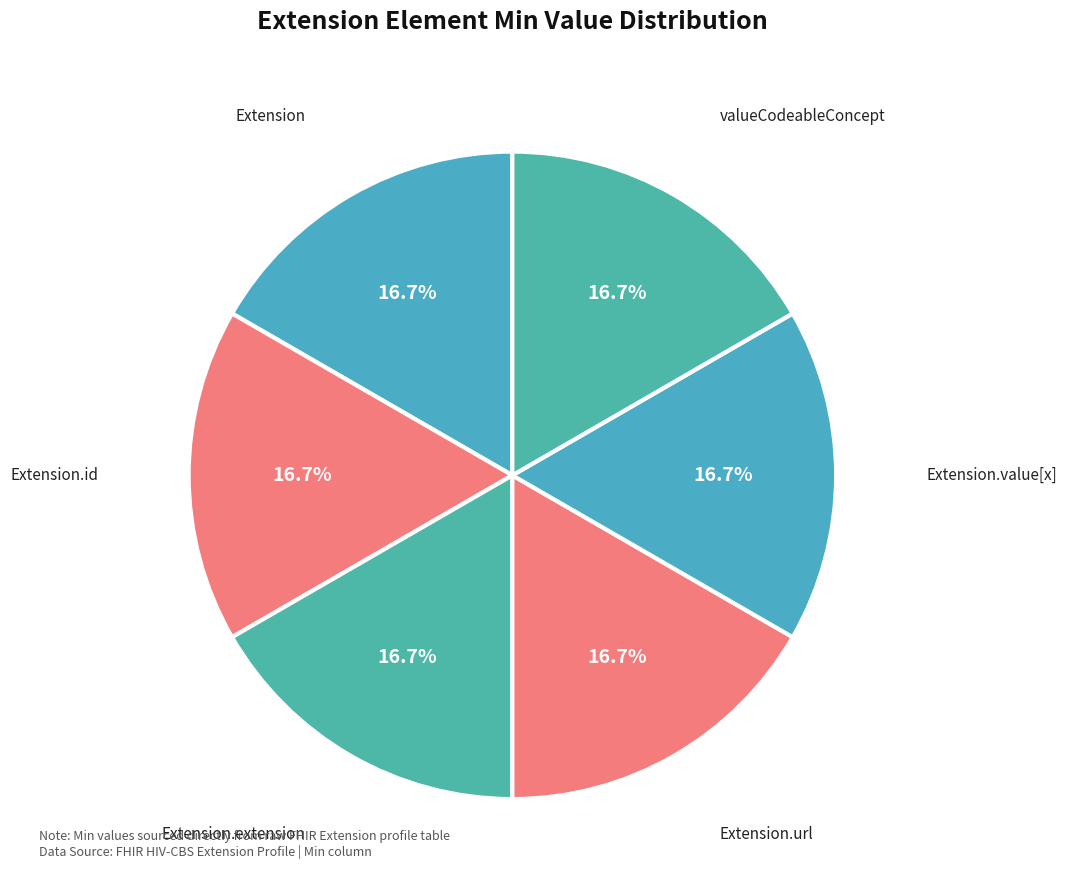

How many slices are in this pie chart?

6